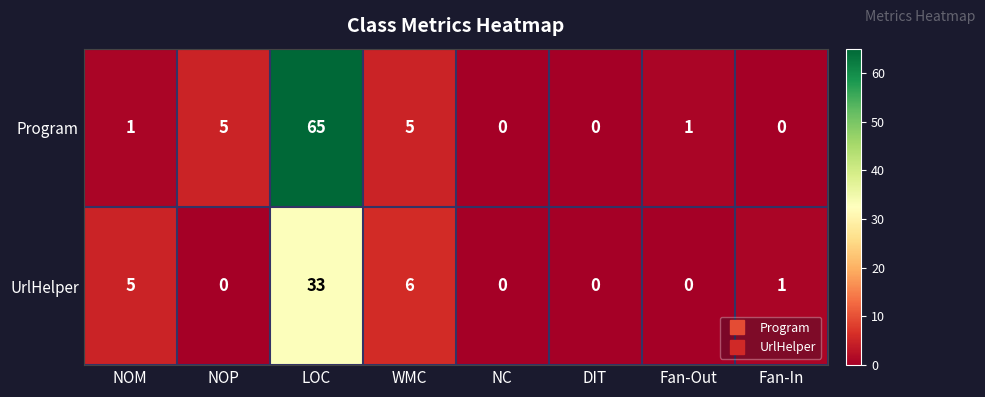

At which label does UrlHelper first exceed 1?

NOM